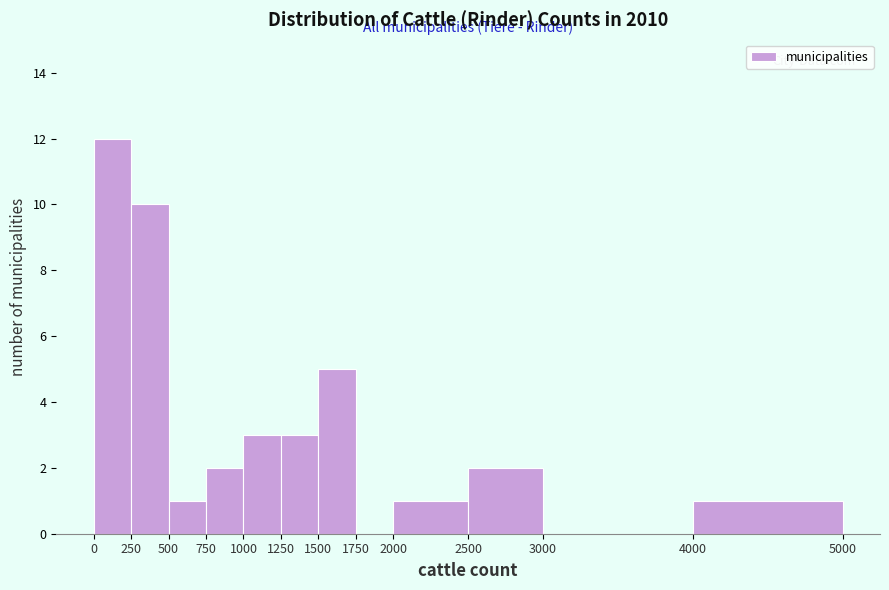

What is the height of the bar covering 4000 to 5000 on the x-axis? The values are not printed on the chart, so give them approximately, as read against the axis.

1